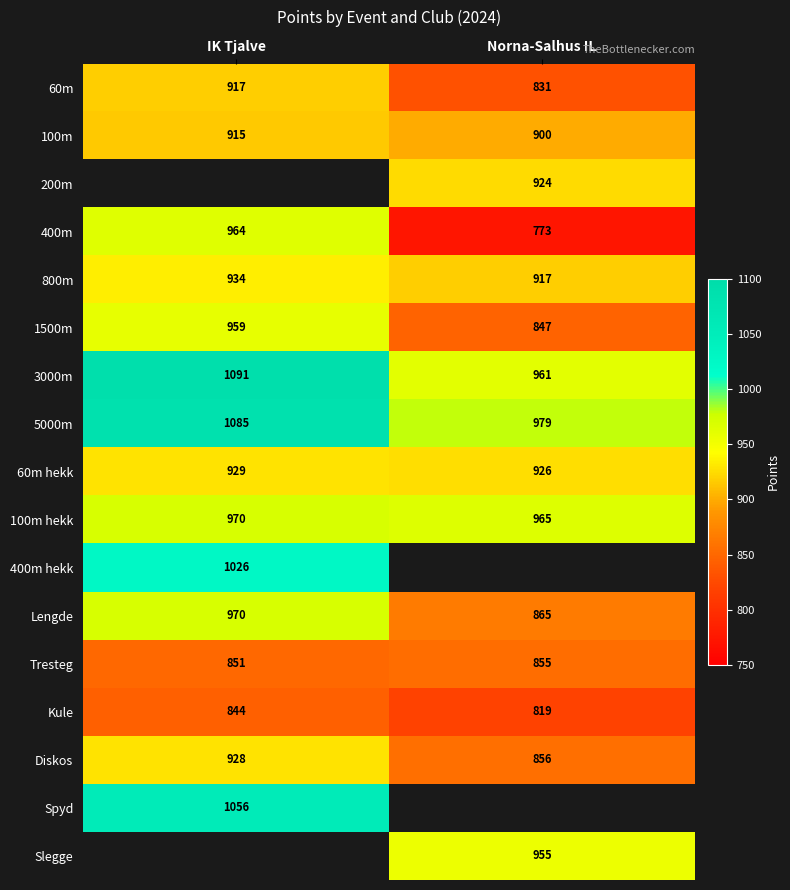

Is the value of Lengde at Norna-Salhus IL greater than the value of 3000m at IK Tjalve?

No